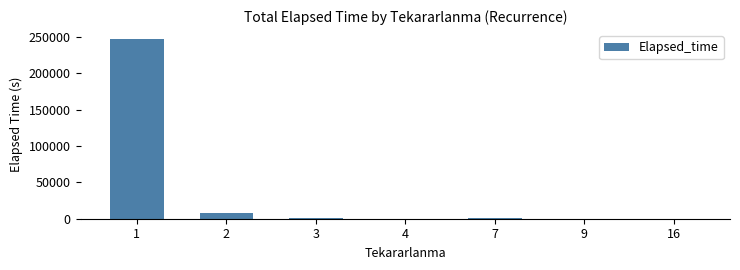

The value at 9 is 285. True or false?

True